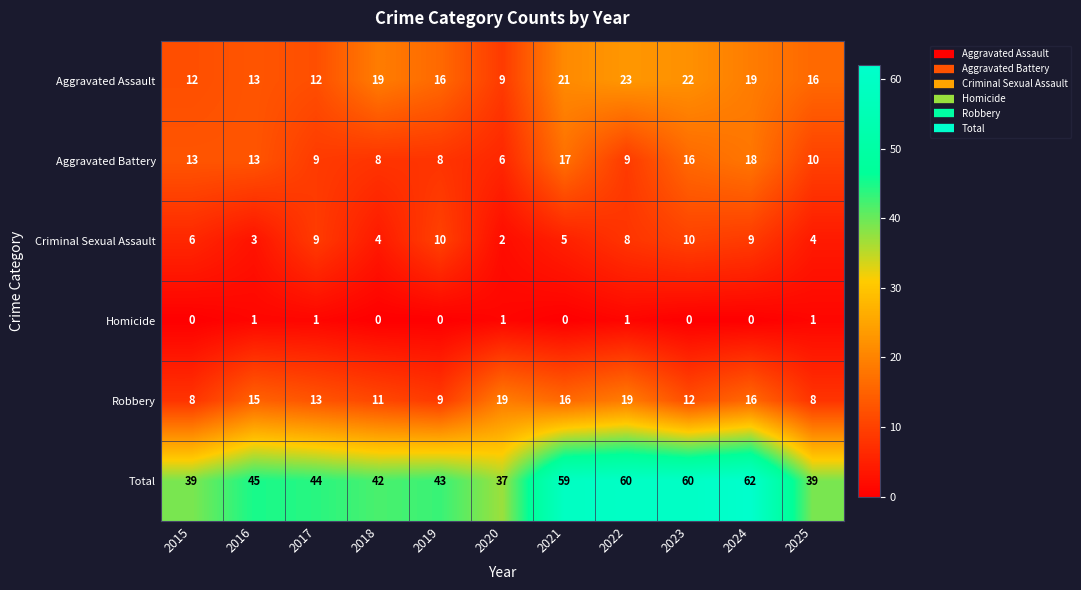

What is the sum of the Robbery values at 2024 and 2022?

35